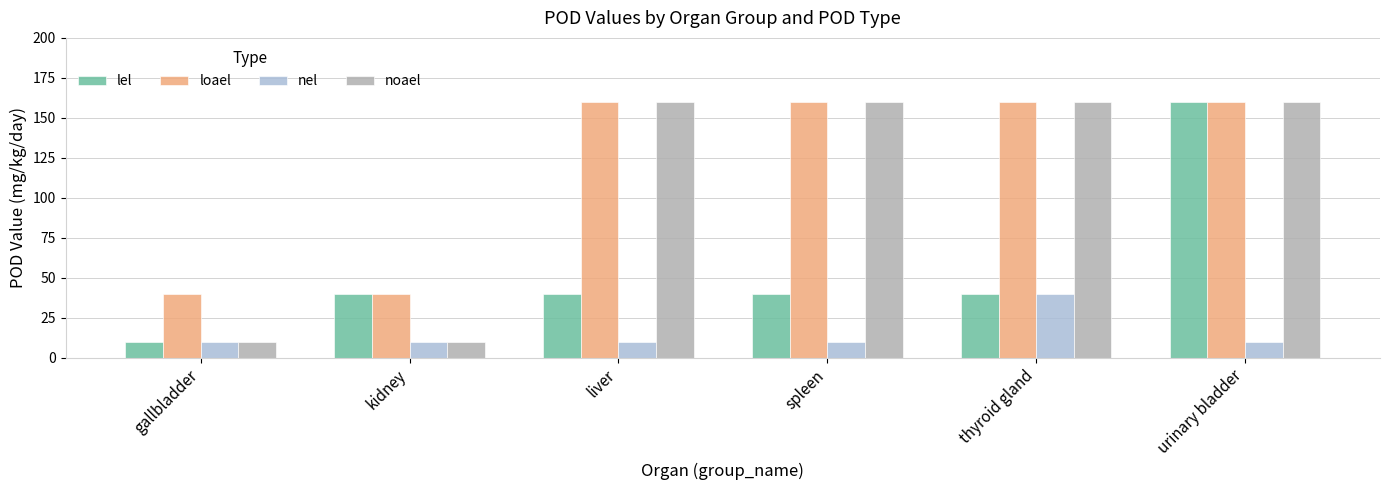

What is the difference between the highest and lowest values at gallbladder?

30